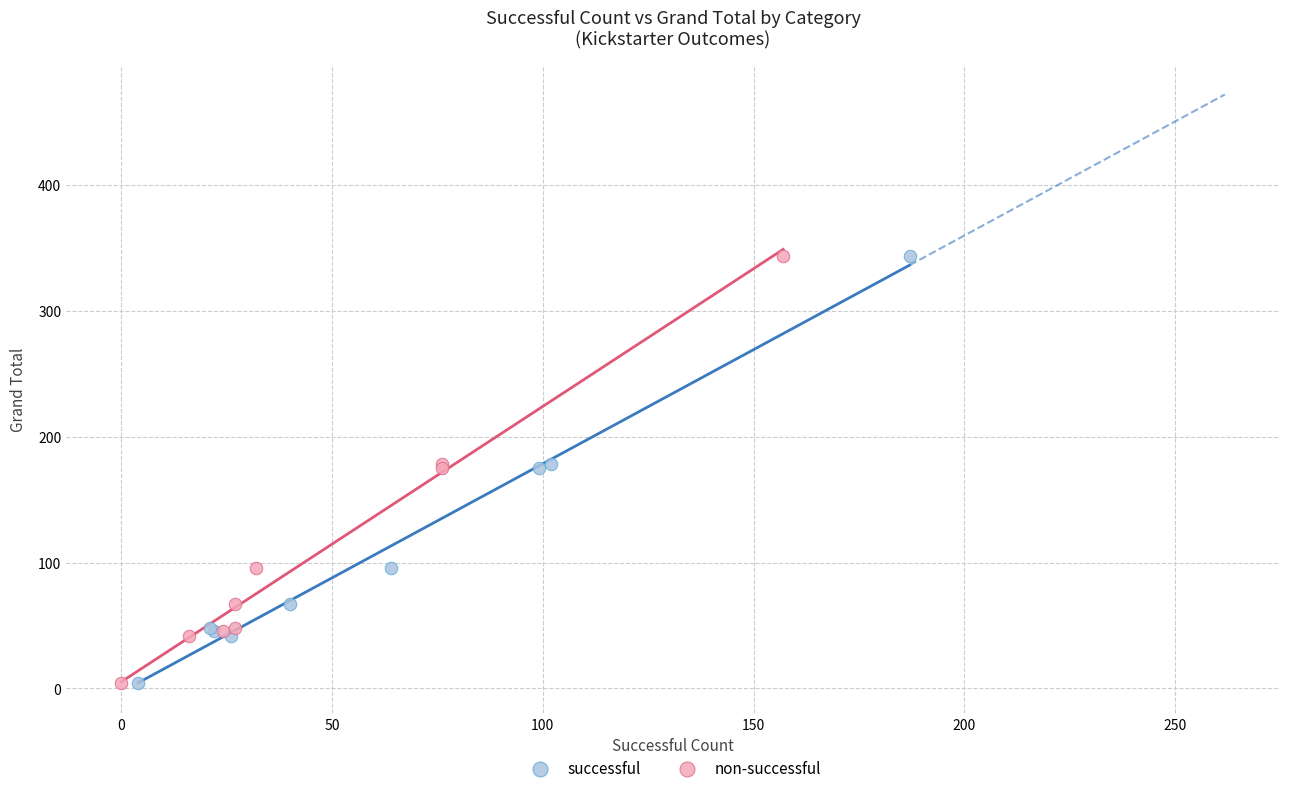

What are all the series names shown in the legend?

successful, non-successful